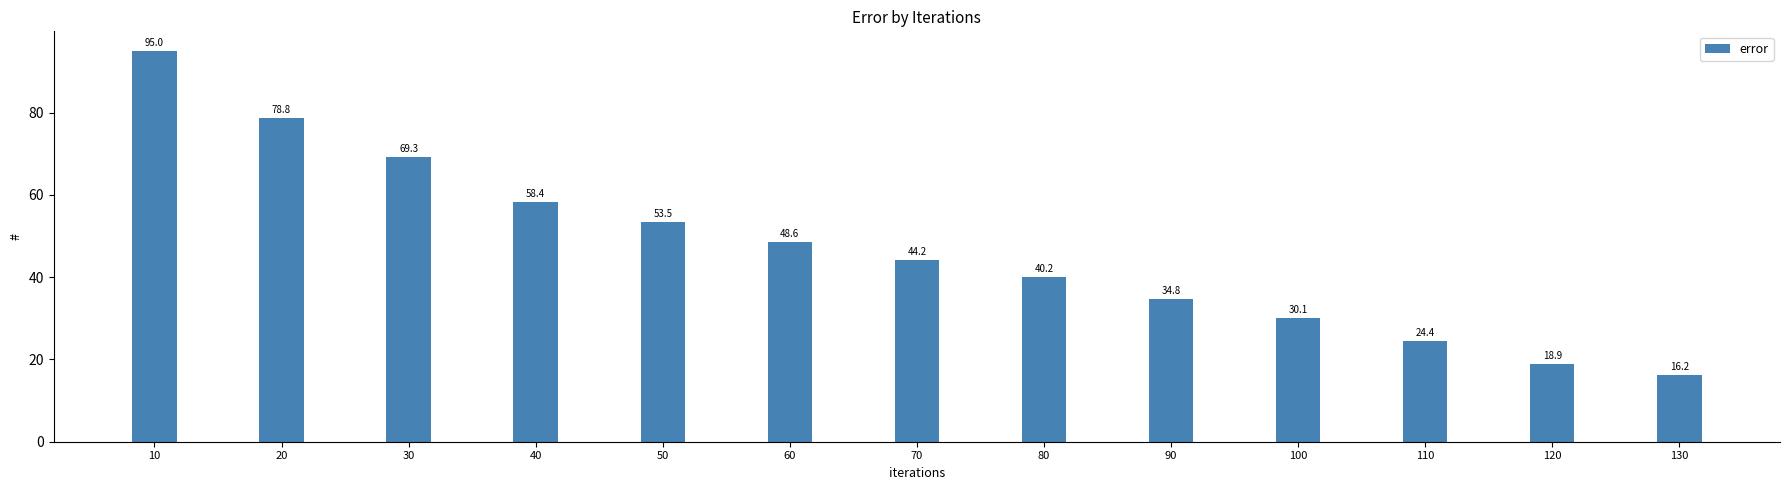

What is the maximum value shown in the chart?

95.0